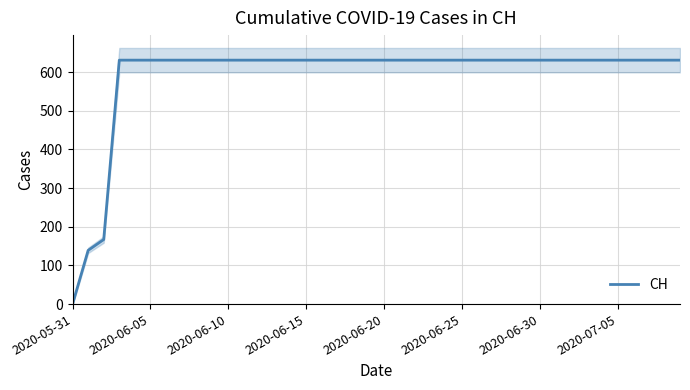

What is the value of the 12th point from the left?

631